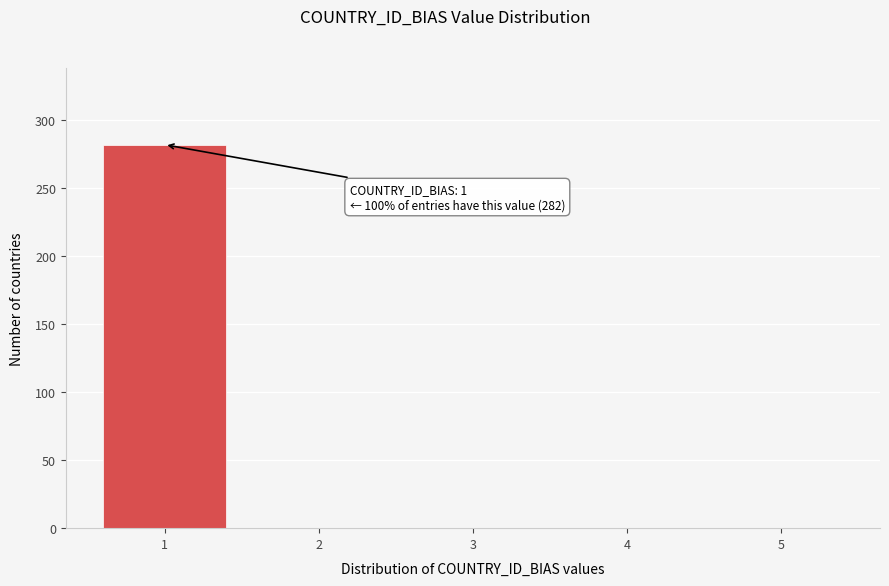

Reading right to left, extract all data points from this chart.

5=0	4=0	3=0	2=0	1=282